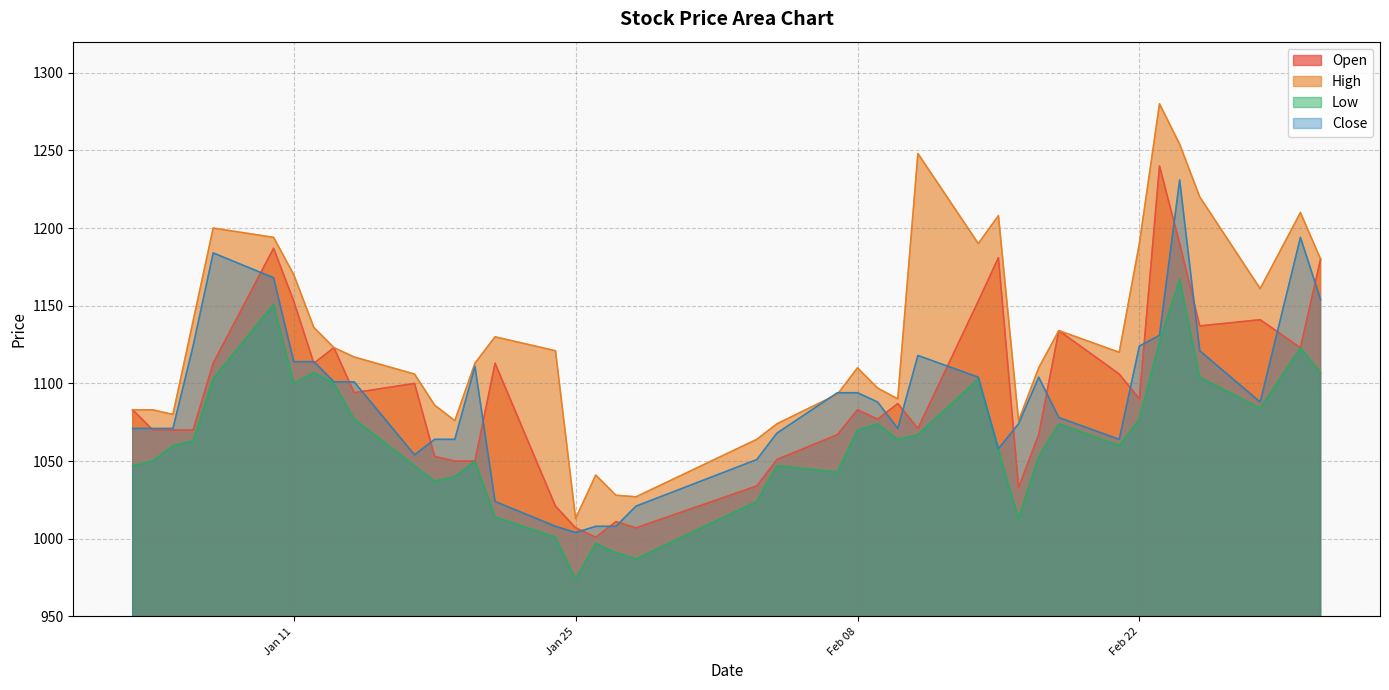

How many interior local peaks does the High series have?

9